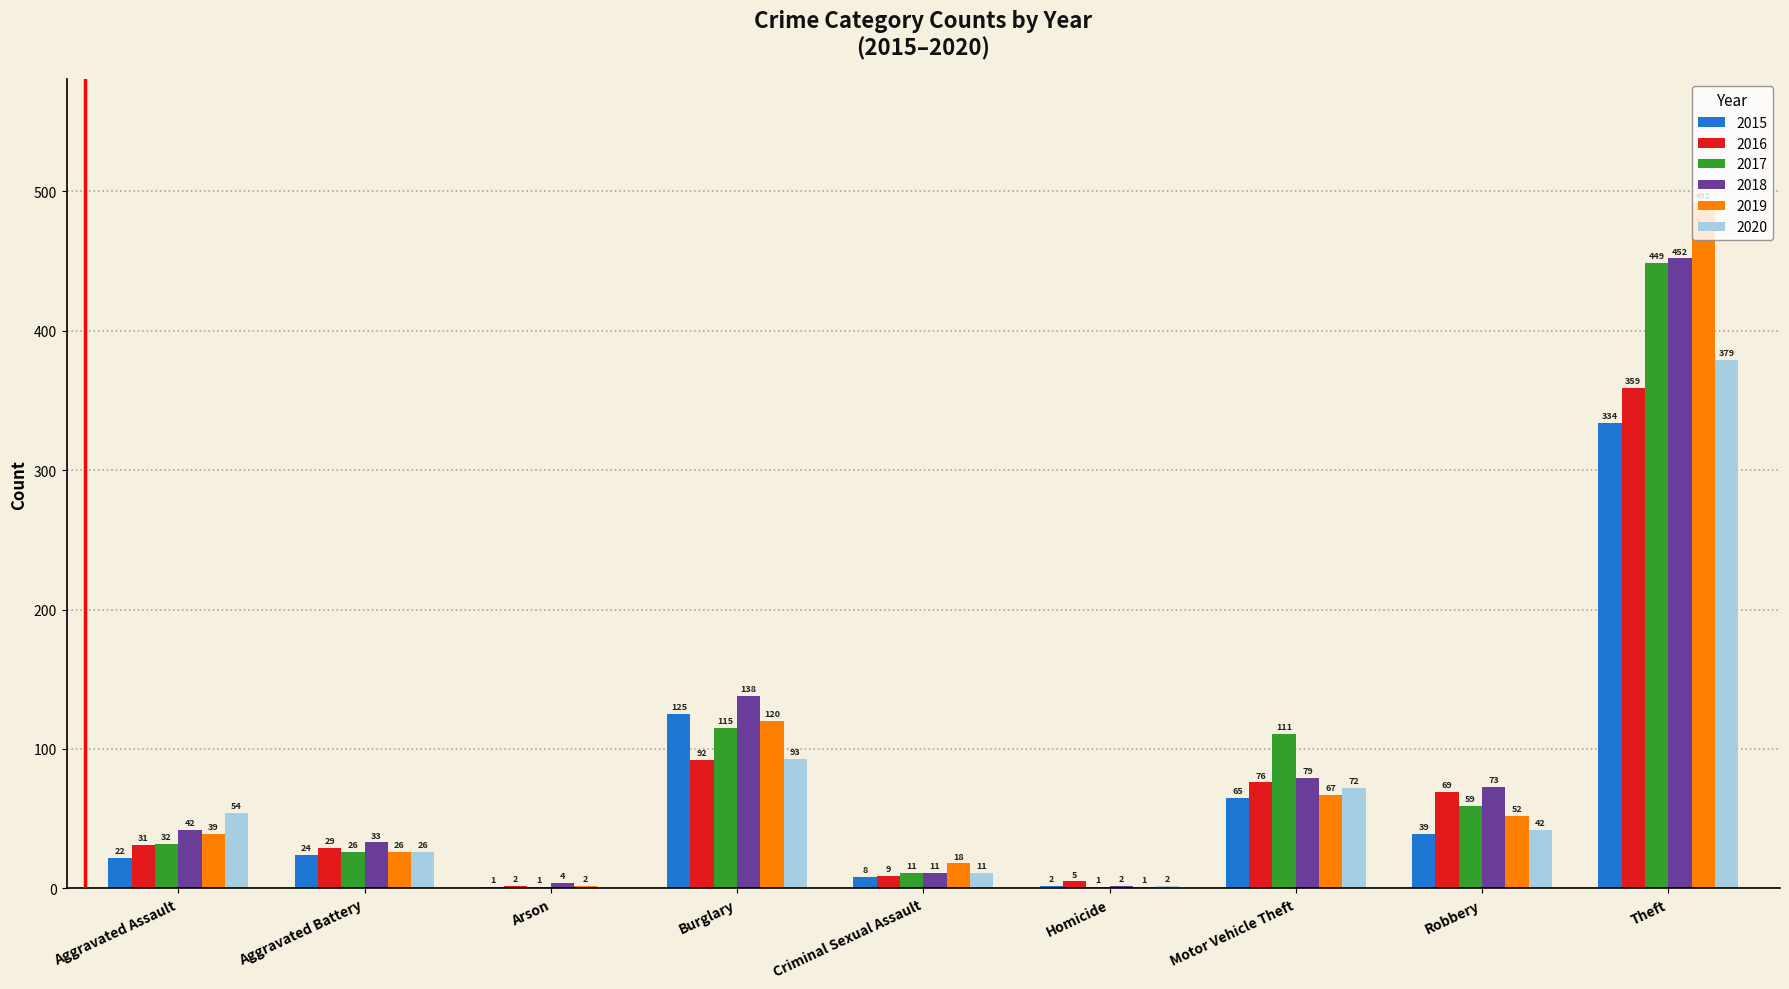

The 2020 series shows 0 at Arson. True or false?

True